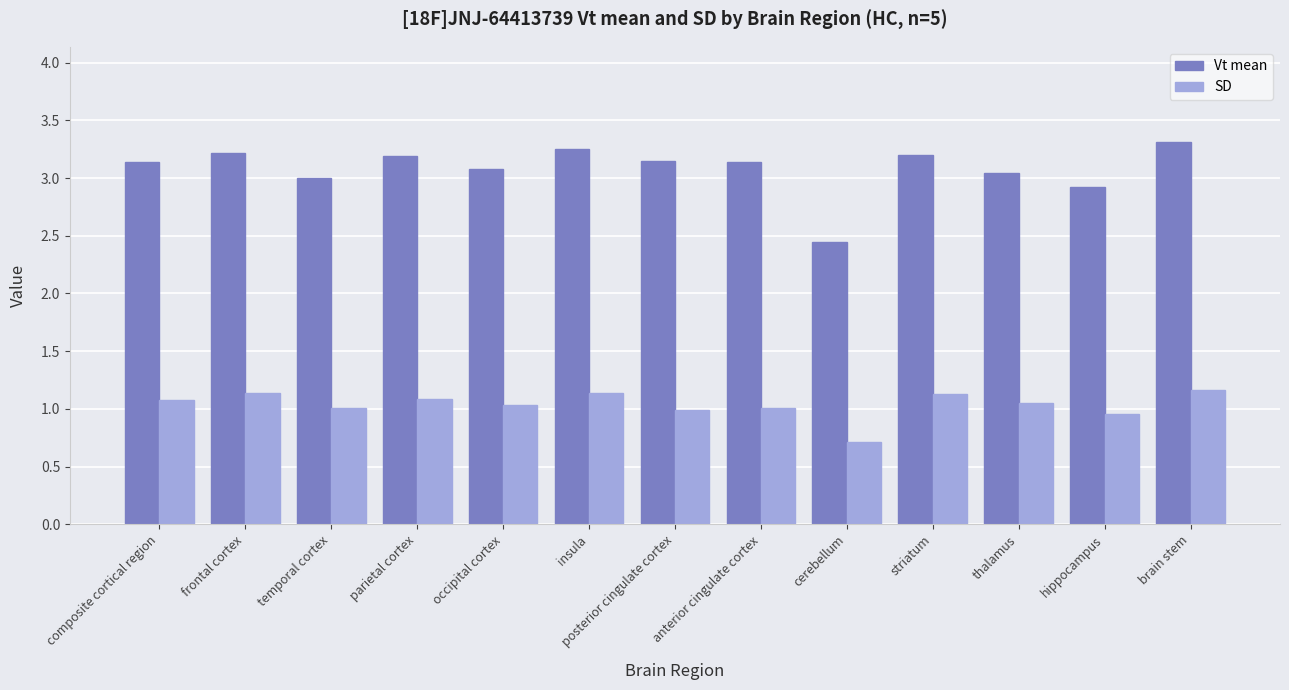

What is the average value of the SD series?

1.0